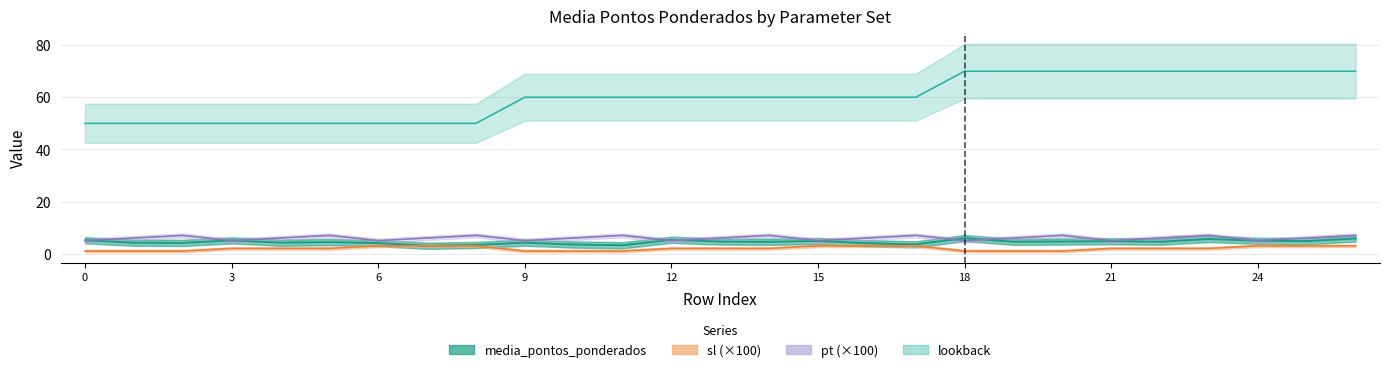

How many data points in media_pontos_ponderados are above 4?

21